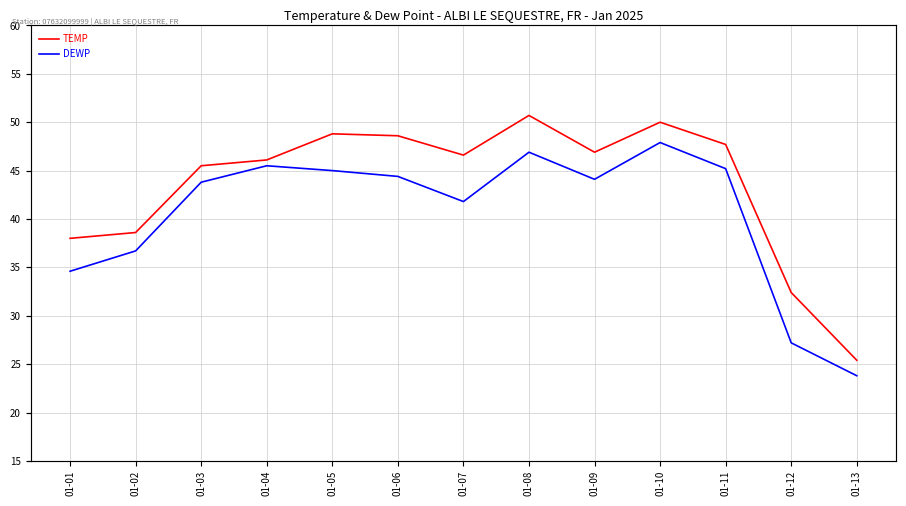

Rank the categories by DEWP value from lowest to highest.

01-13, 01-12, 01-01, 01-02, 01-07, 01-03, 01-09, 01-06, 01-05, 01-11, 01-04, 01-08, 01-10